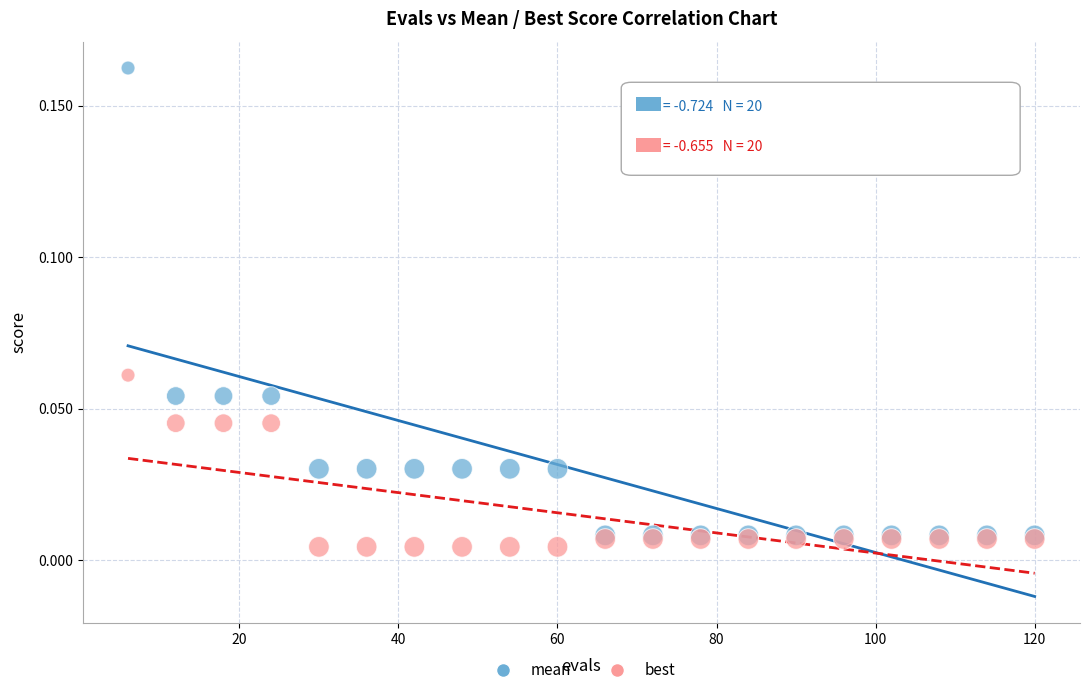

Which series has the widest spread of Y values?

mean